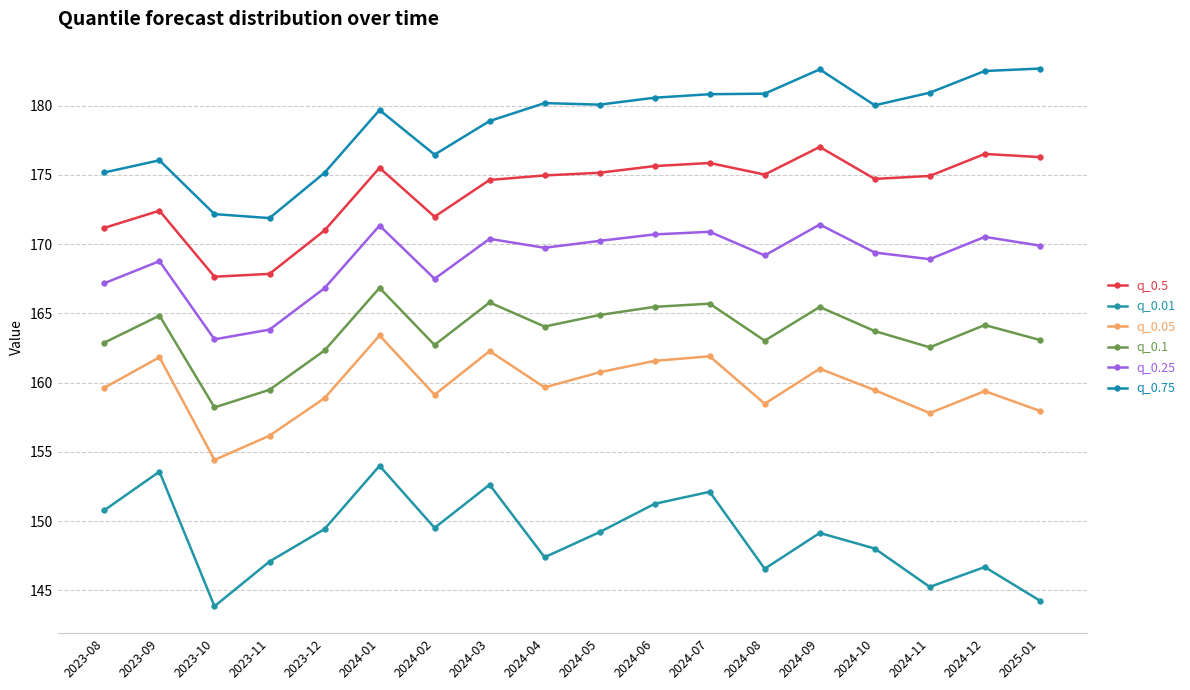

Does the chart display data point markers on the line(s)?

Yes